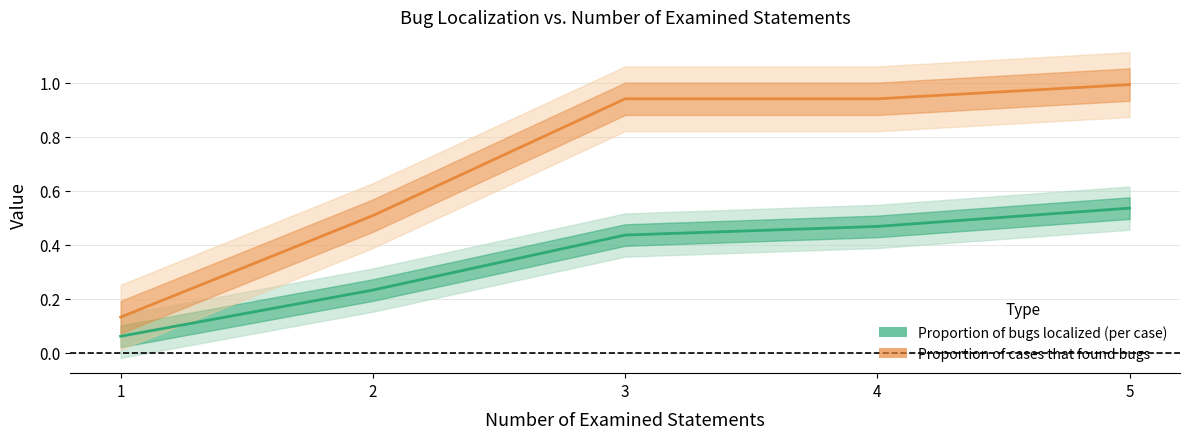

At which label is Proportion of bugs localized (per case) closest to 0?

1